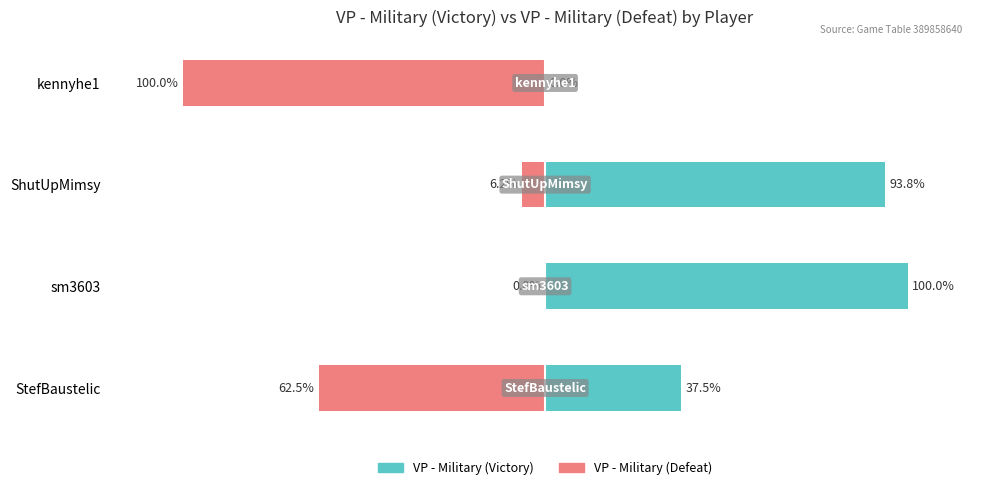

The value of VP - Military (Victory) at ShutUpMimsy is 93.8. True or false?

True